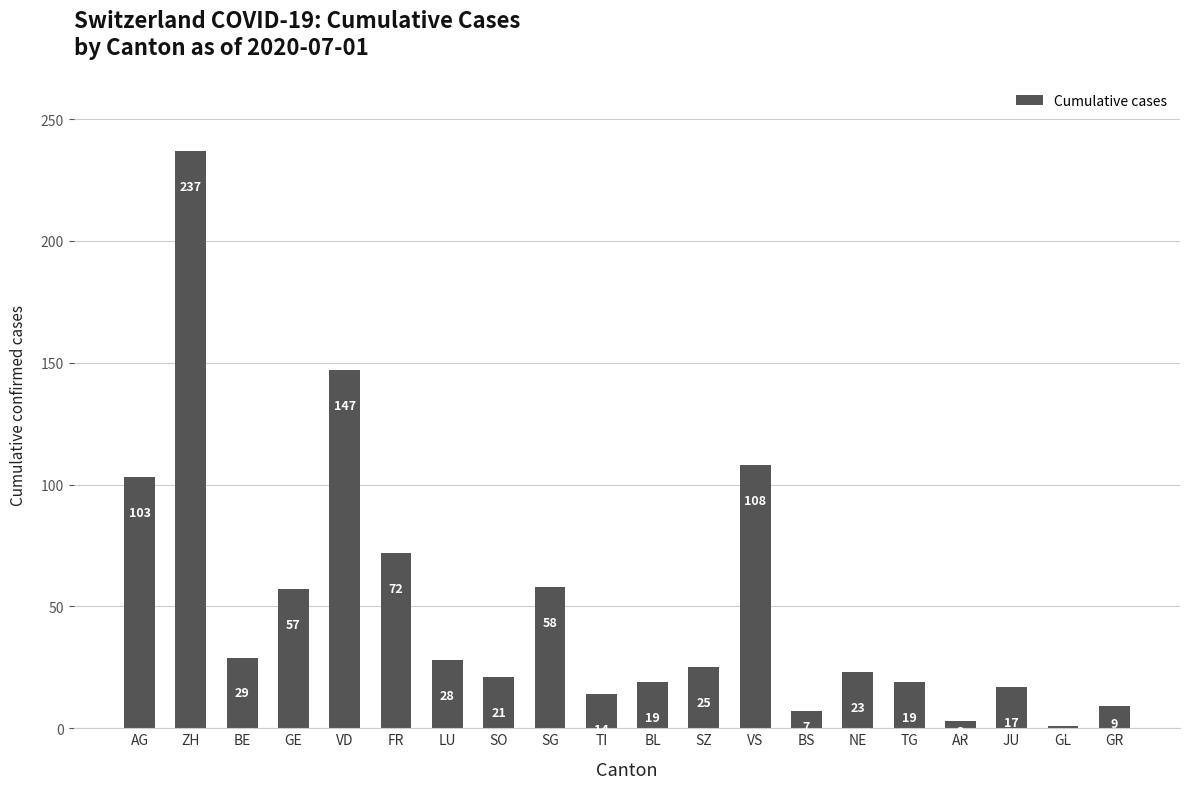

At which category does the chart reach its peak across all series?

ZH